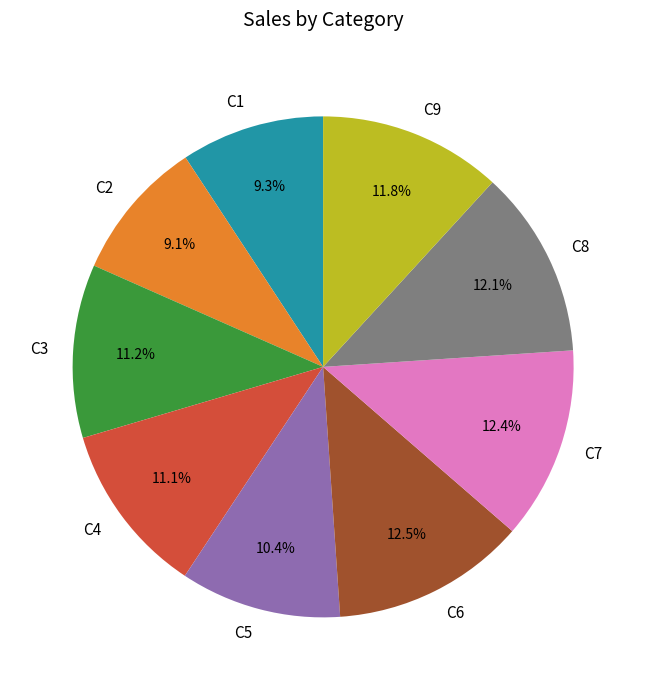

Approximately how many times larger is the value at C7 compared to C3?

1.1